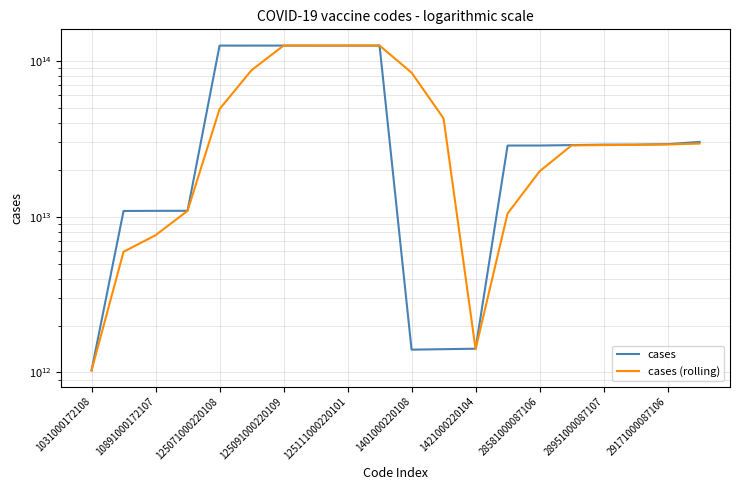

What is the sum of the cases values at 28581000087106 and 28951000087107?

57532000174213.0